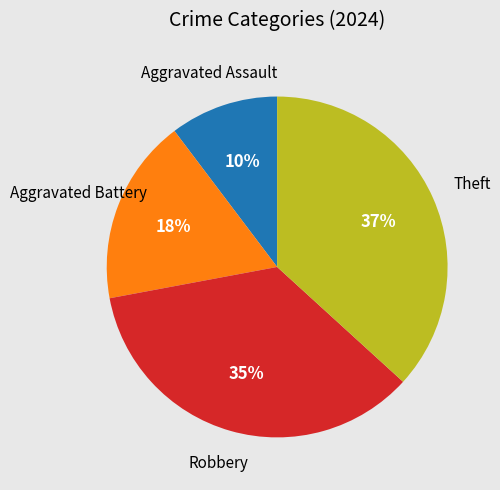

To the nearest percent, what is the average slice percentage?

25%